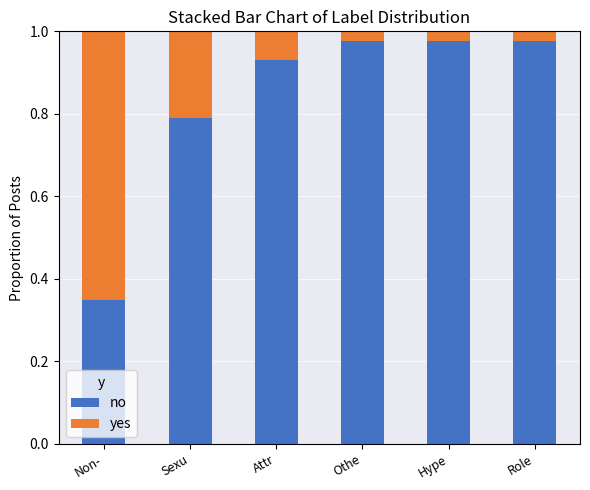

Is it true that no equals 0.4 at Hype?

False